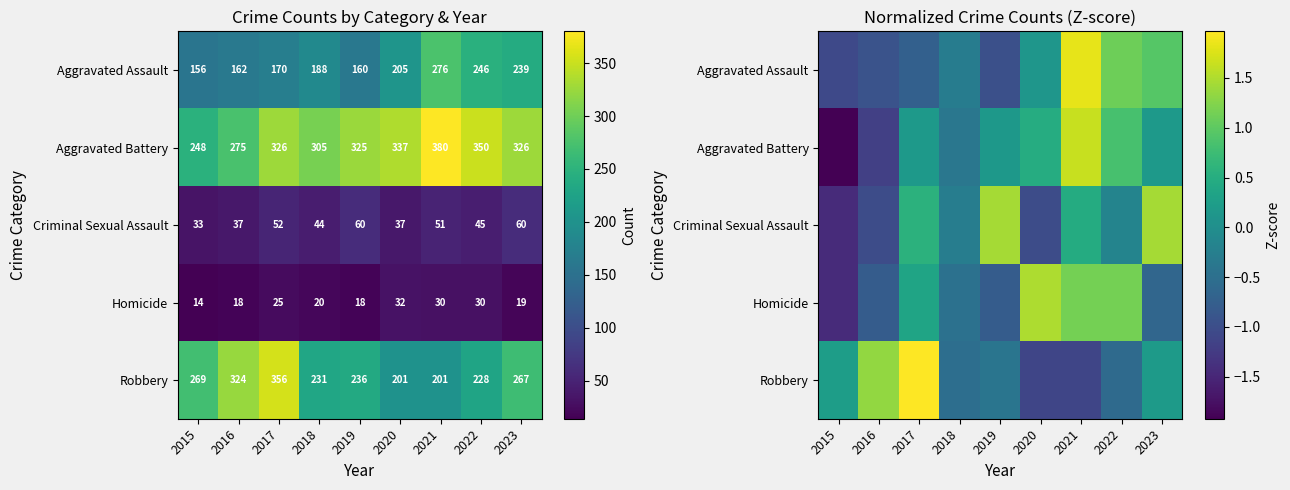

The Robbery series shows 2.0 at 2016. True or false?

False